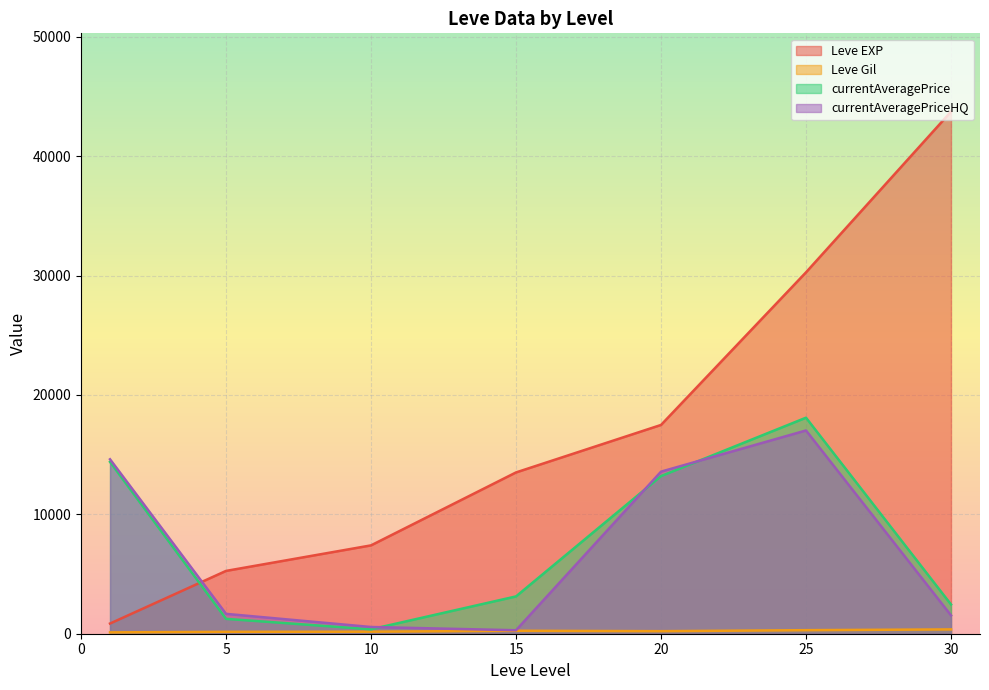

Which series has the largest total across all categories?

Leve EXP